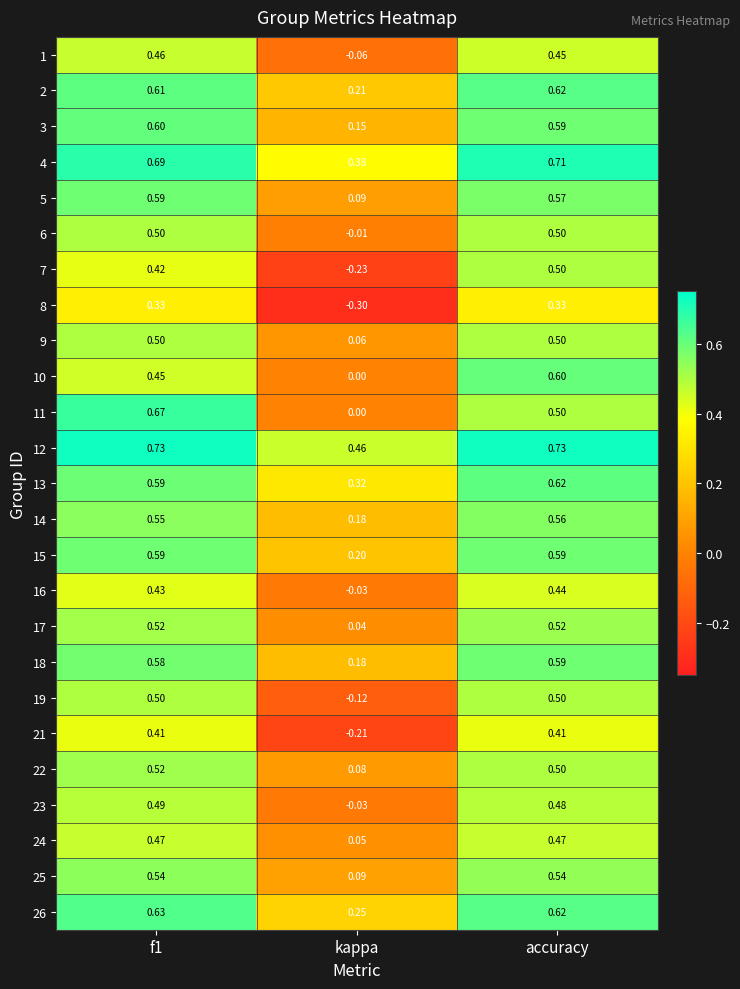

At which label is 10 closest to 0?

kappa